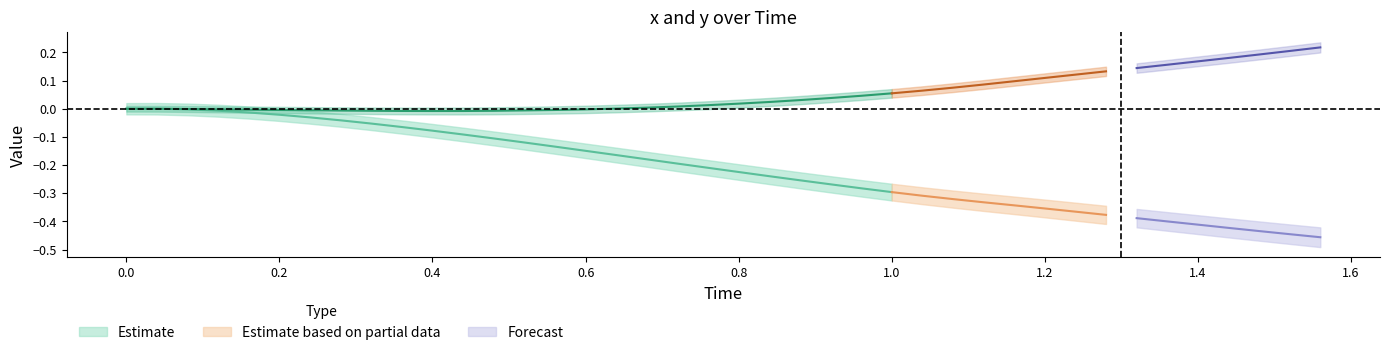

True or false: x and y cross at least once.

False